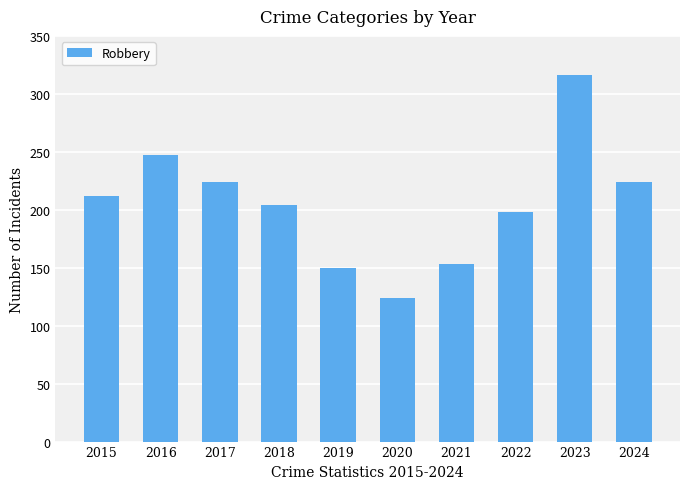

Are the bars grouped side by side (vs. stacked)?

No